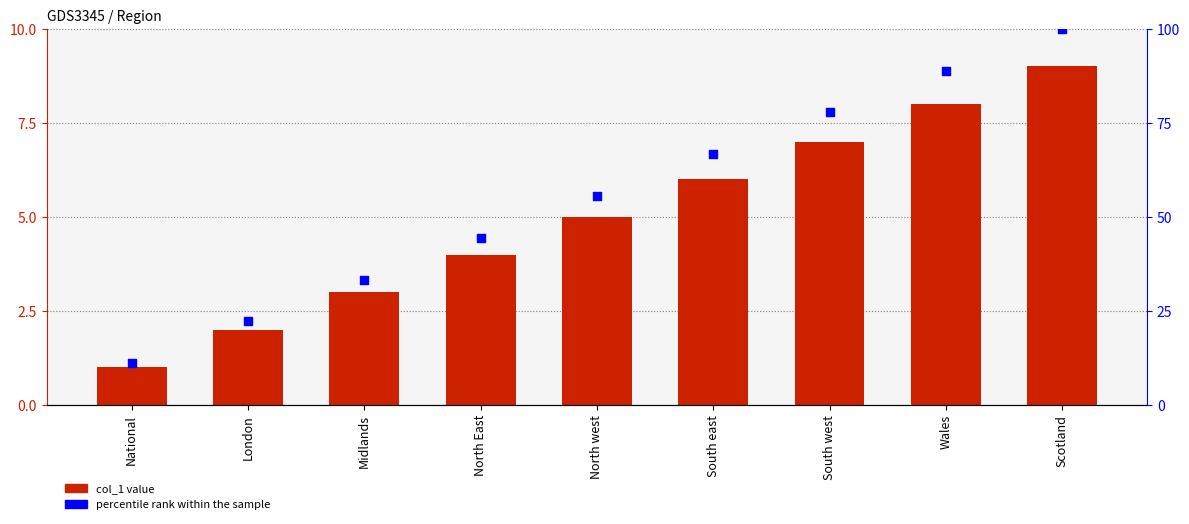

Is the value of col_1 at North East greater than the value of percentile rank within the sample at Wales?

No